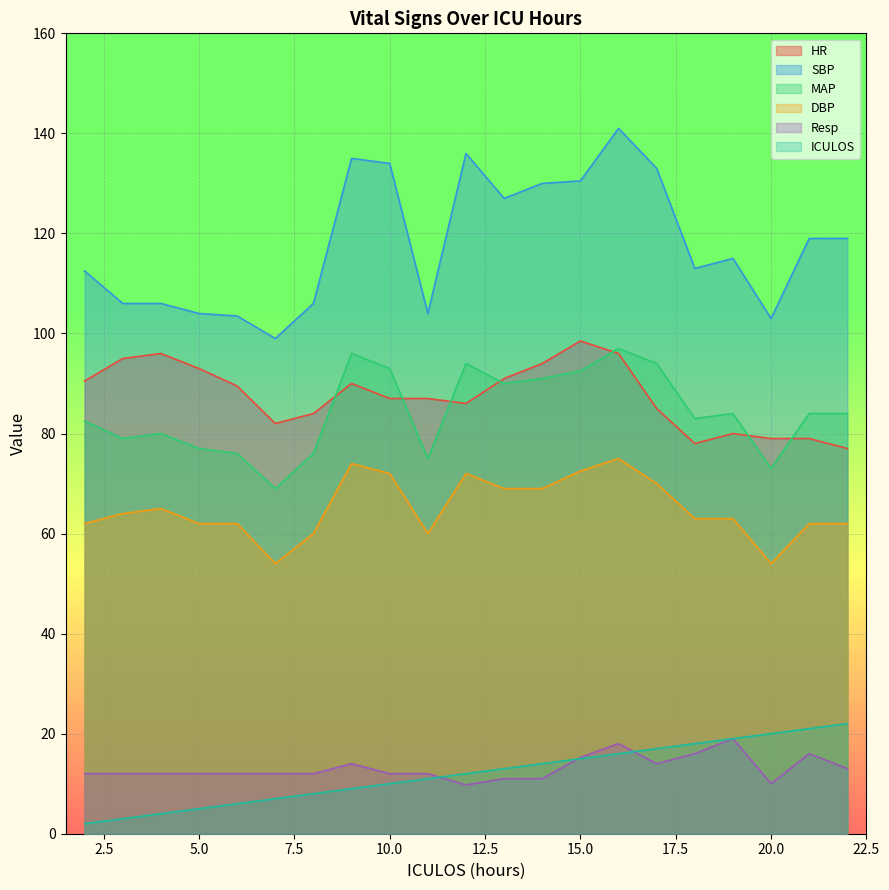

What is the sum of the MAP values at 15 and 14?

183.5